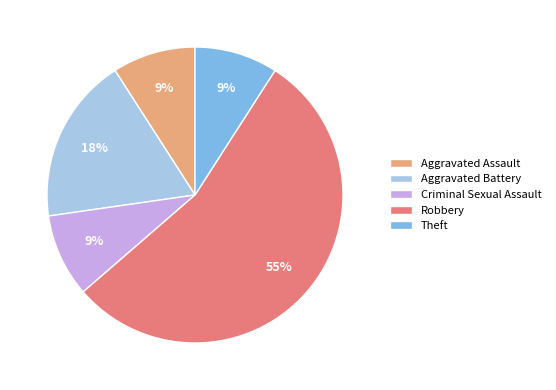

To the nearest percent, what is the combined percentage of Theft and Aggravated Battery?

27%